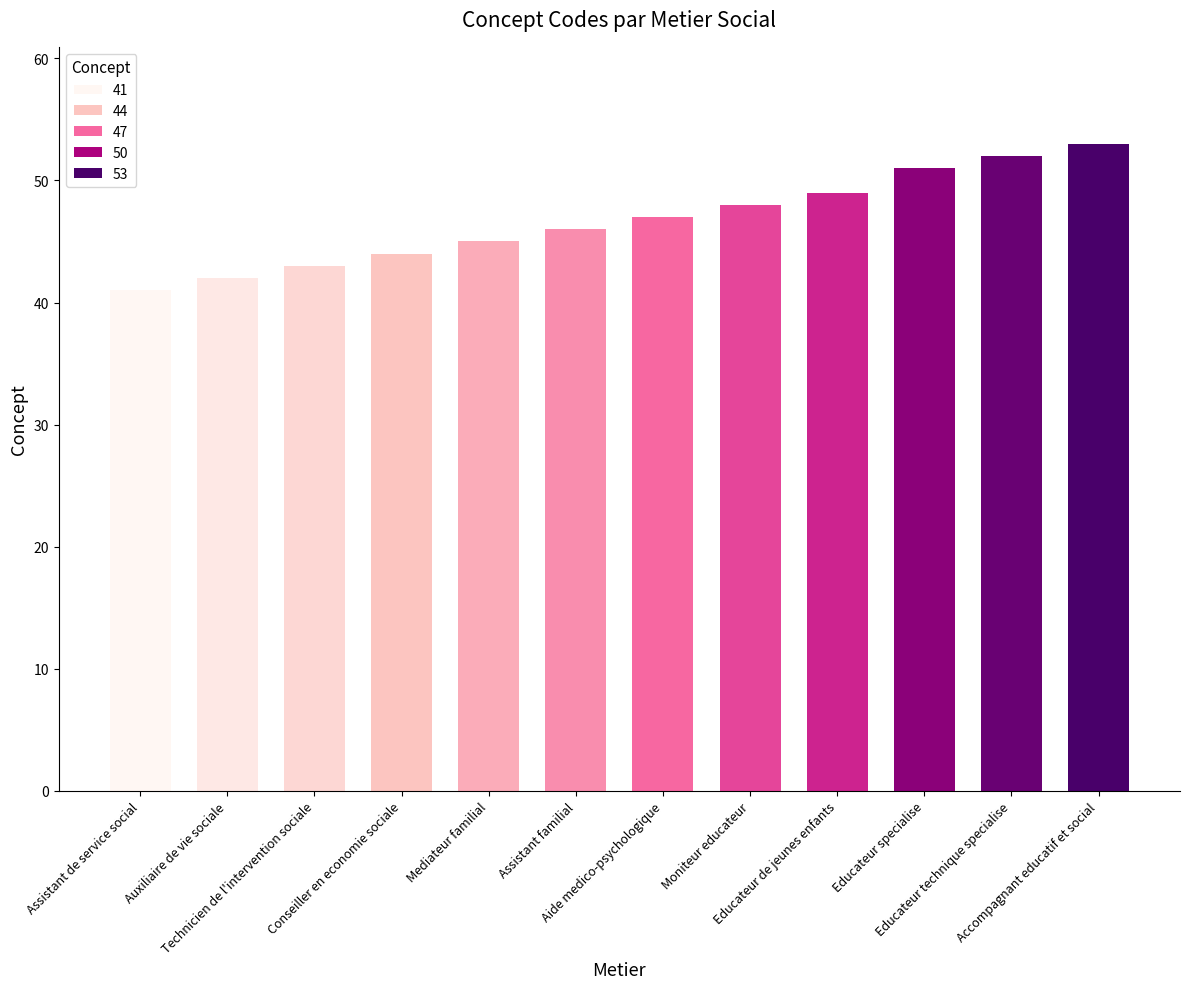

List the labels in order of value, largest first.

Accompagnant educatif et social, Educateur technique specialise, Educateur specialise, Educateur de jeunes enfants, Moniteur educateur, Aide medico-psychologique, Assistant familial, Mediateur familial, Conseiller en economie sociale, Technicien de l'intervention sociale, Auxiliaire de vie sociale, Assistant de service social